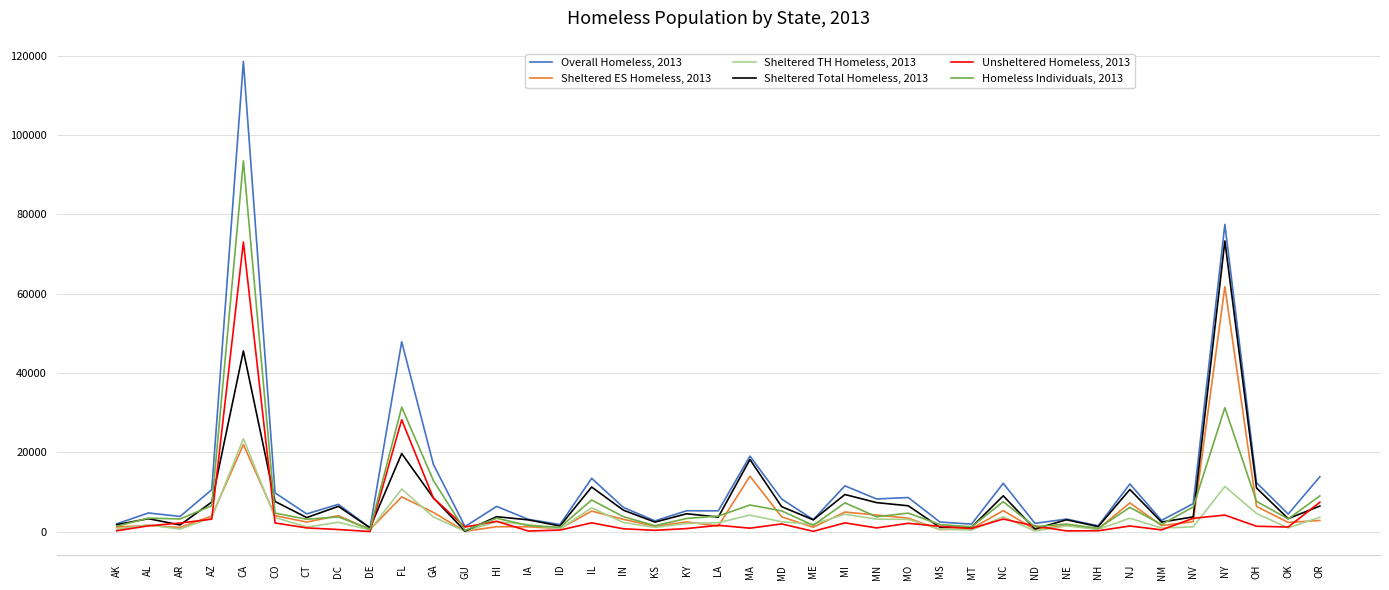

What position from the right is AK?

39